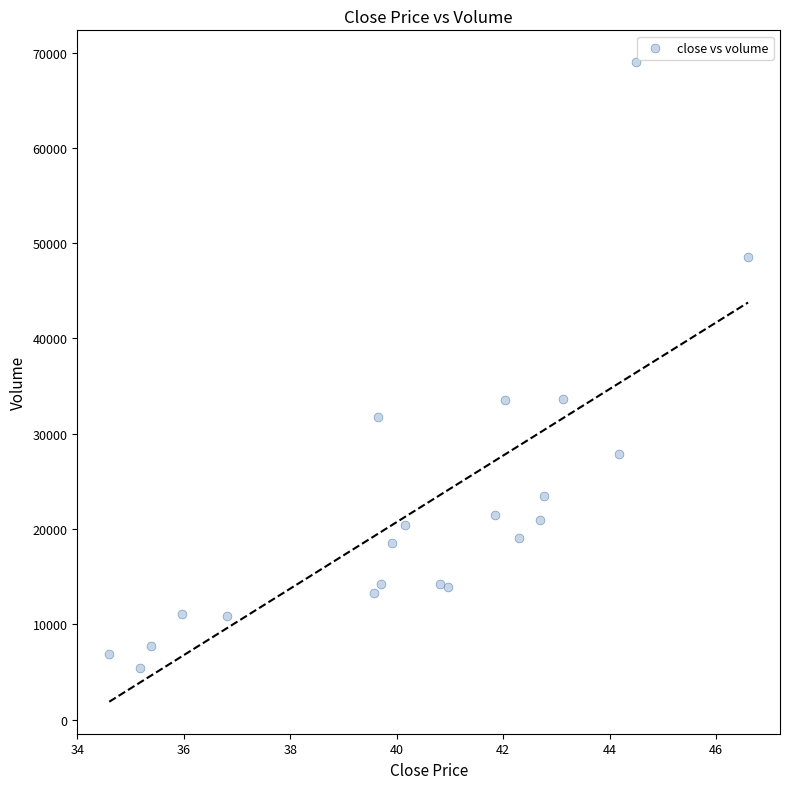

What is the range of X values (max minus min)?

12.0